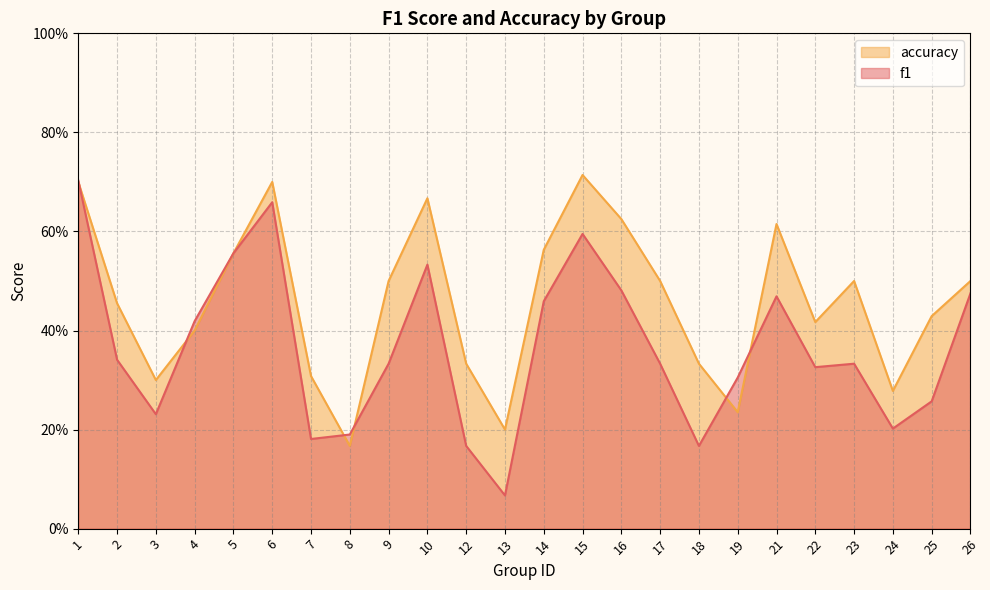

Reading left to right, transcribe all the data shown in this chart.

f1: 0.7	0.3	0.2	0.4	0.6	0.7	0.2	0.2	0.3	0.5	0.2	0.1	0.5	0.6	0.5	0.3	0.2	0.3	0.5	0.3	0.3	0.2	0.3	0.5
accuracy: 0.7	0.5	0.3	0.4	0.6	0.7	0.3	0.2	0.5	0.7	0.3	0.2	0.6	0.7	0.6	0.5	0.3	0.2	0.6	0.4	0.5	0.3	0.4	0.5